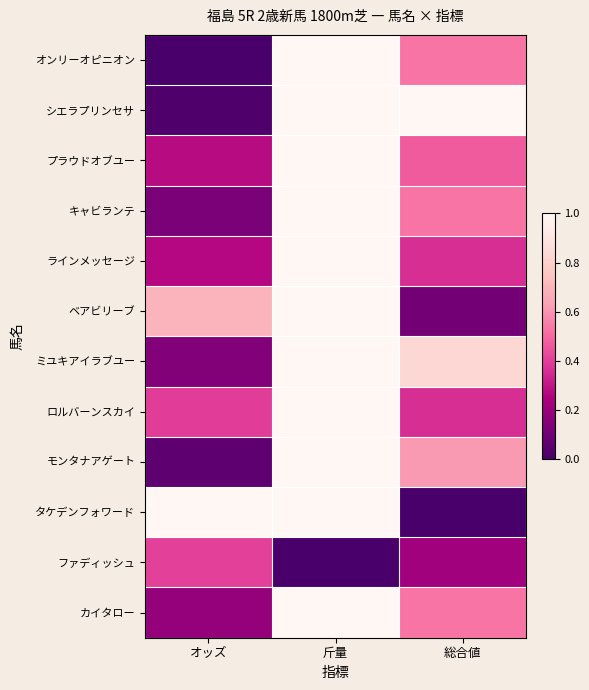

Count the number of categories in the chart.

3